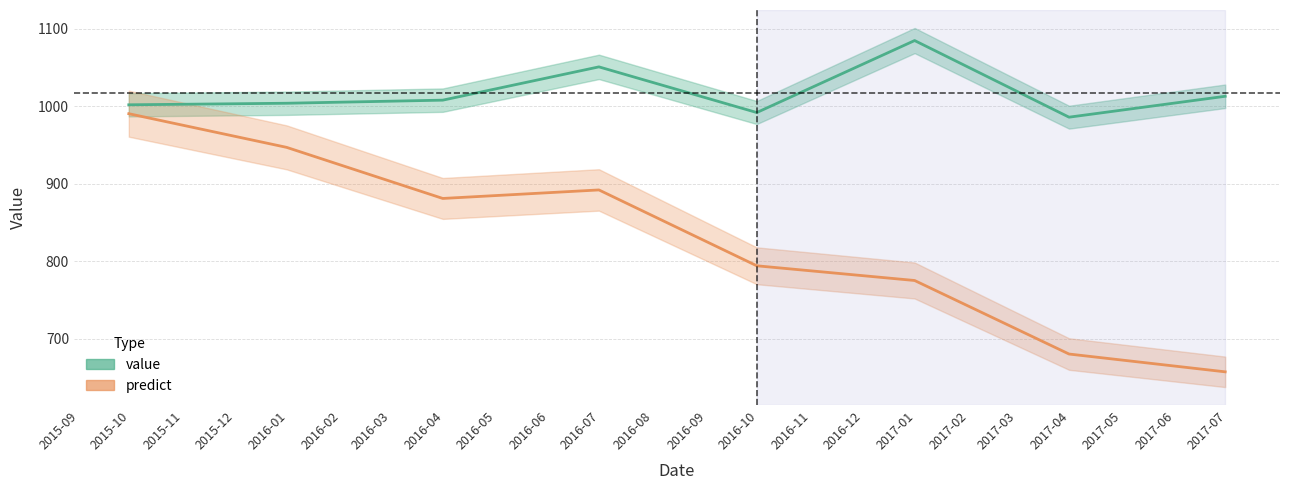

Which has a higher value, 2017-03-31 or 2016-12-31?

2016-12-31